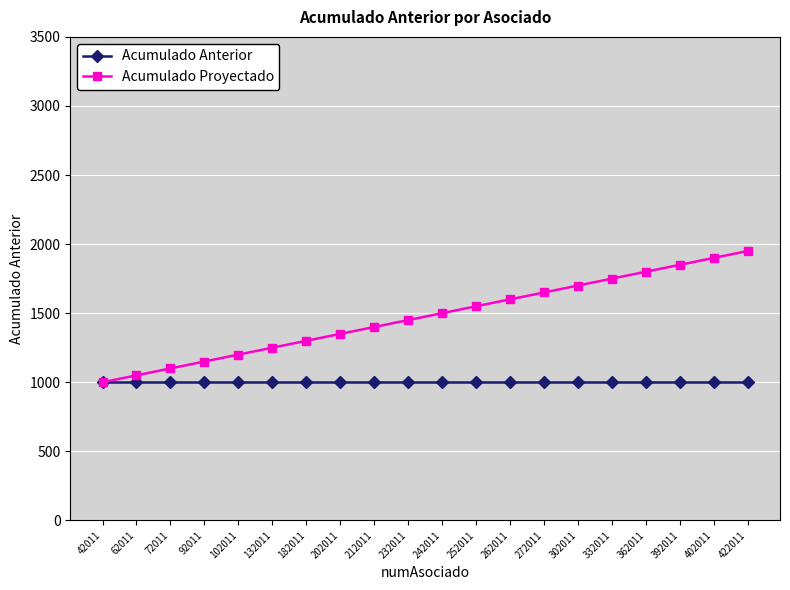

Which series has the largest total across all categories?

Acumulado Proyectado